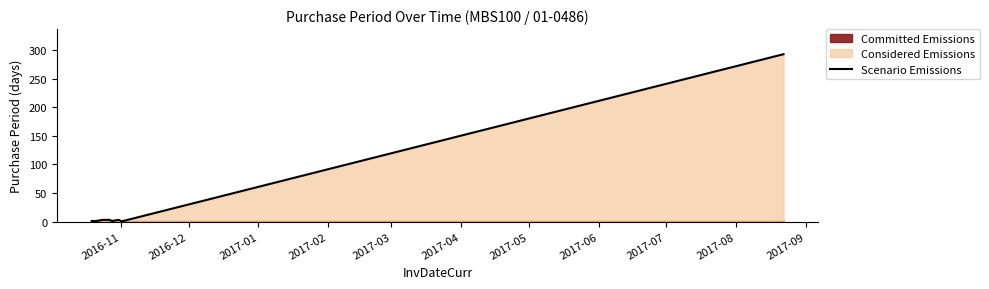

What is the highest value of the Scenario Emissions series?

293